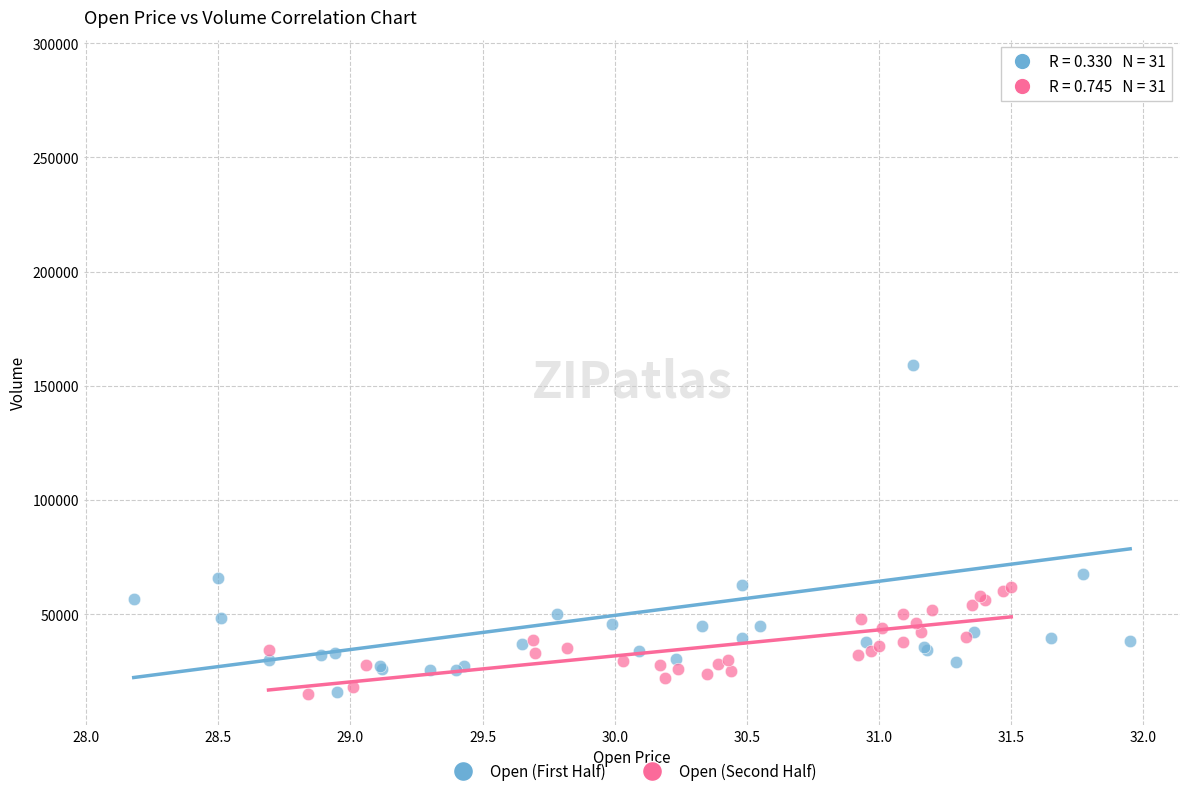

Which series reaches the maximum Y coordinate?

Open (First Half)